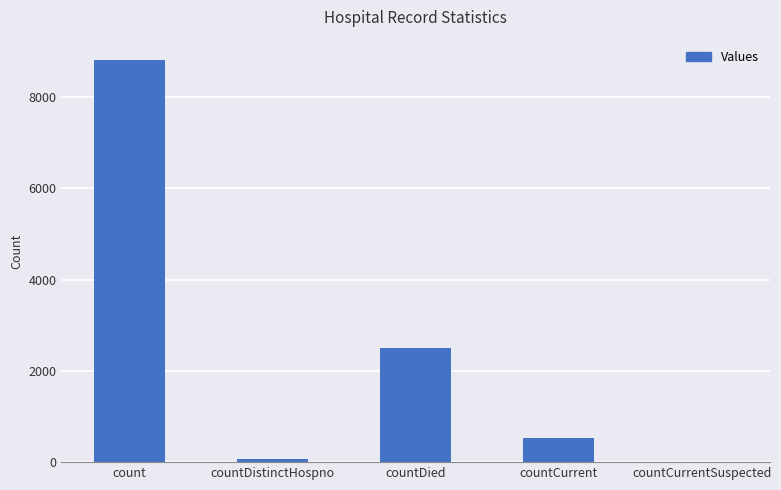

How many positive values are there?

4